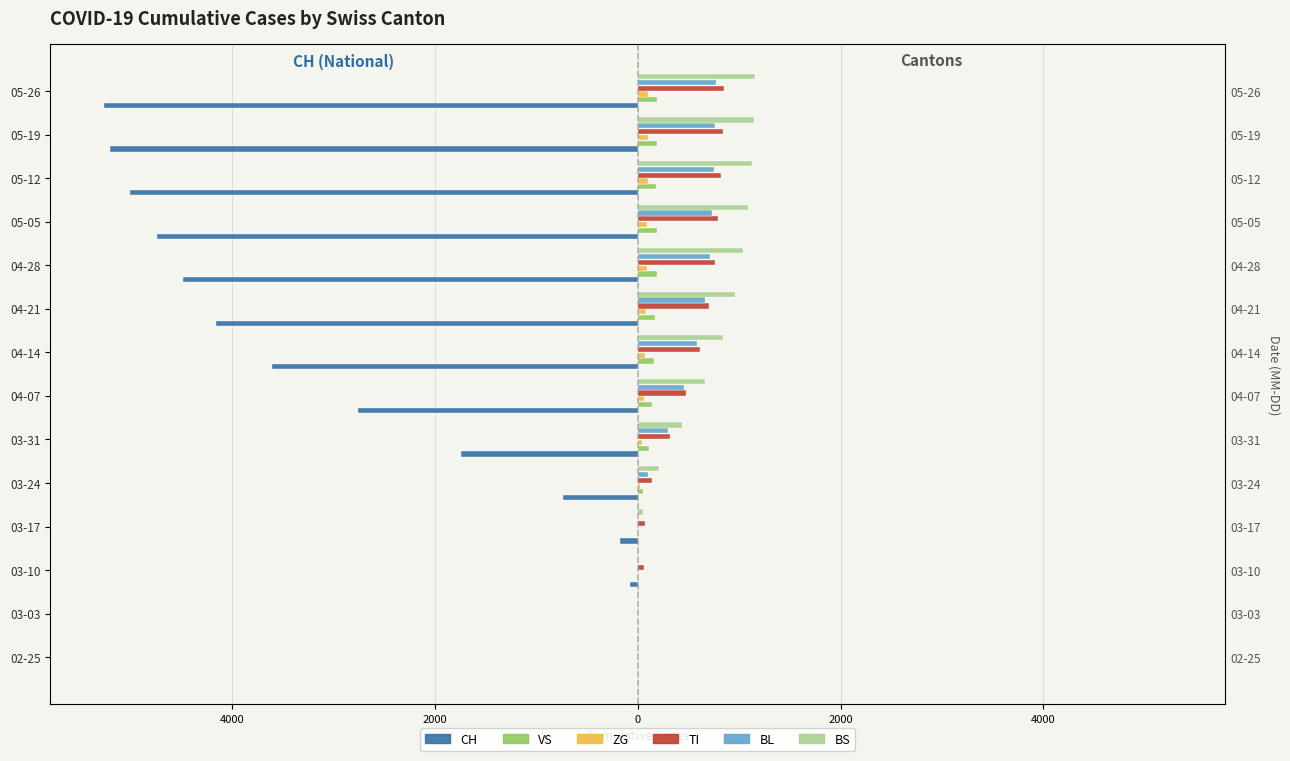

Count the number of data series in this chart.

6